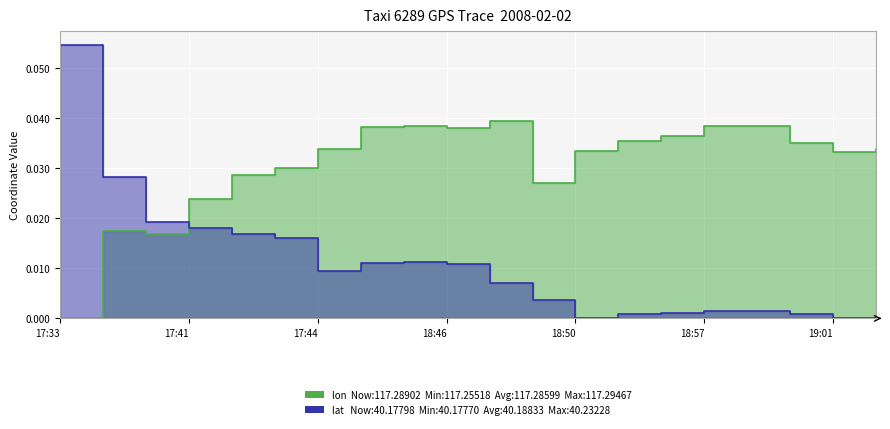

Count the number of categories in the chart.

20